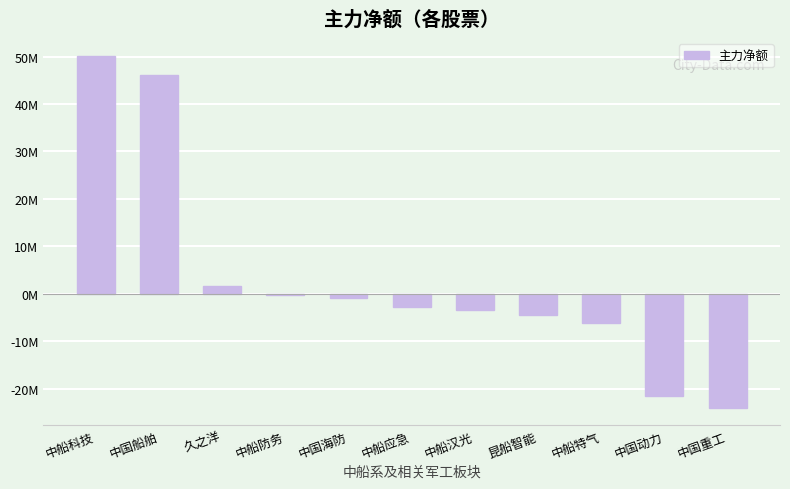

Is it true that the value at 中船防务 is -97782?

False